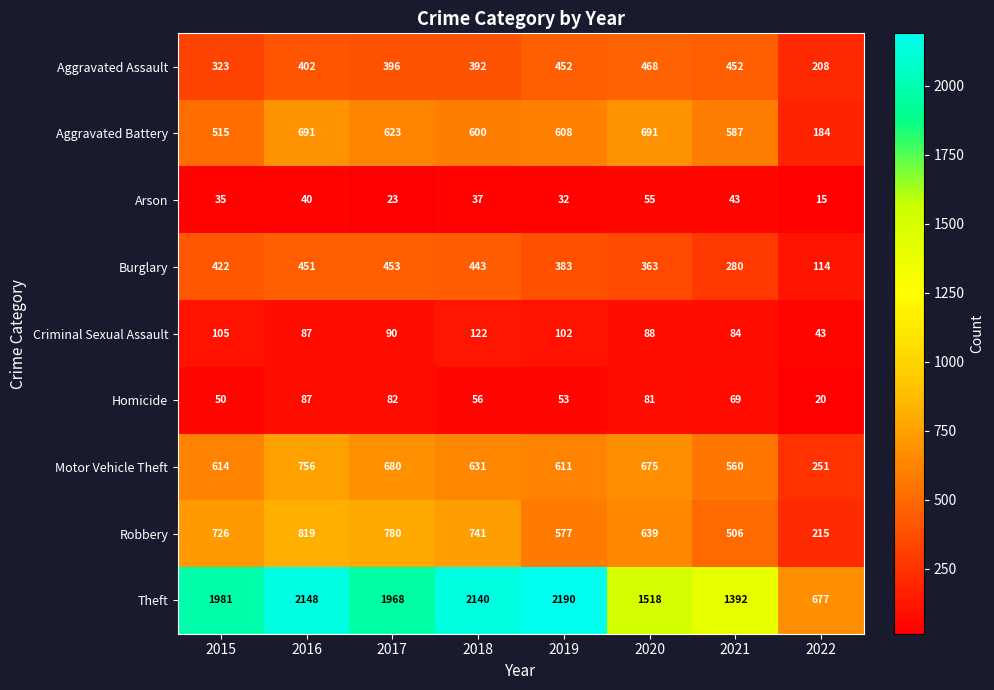

What is the greatest value displayed?

2190